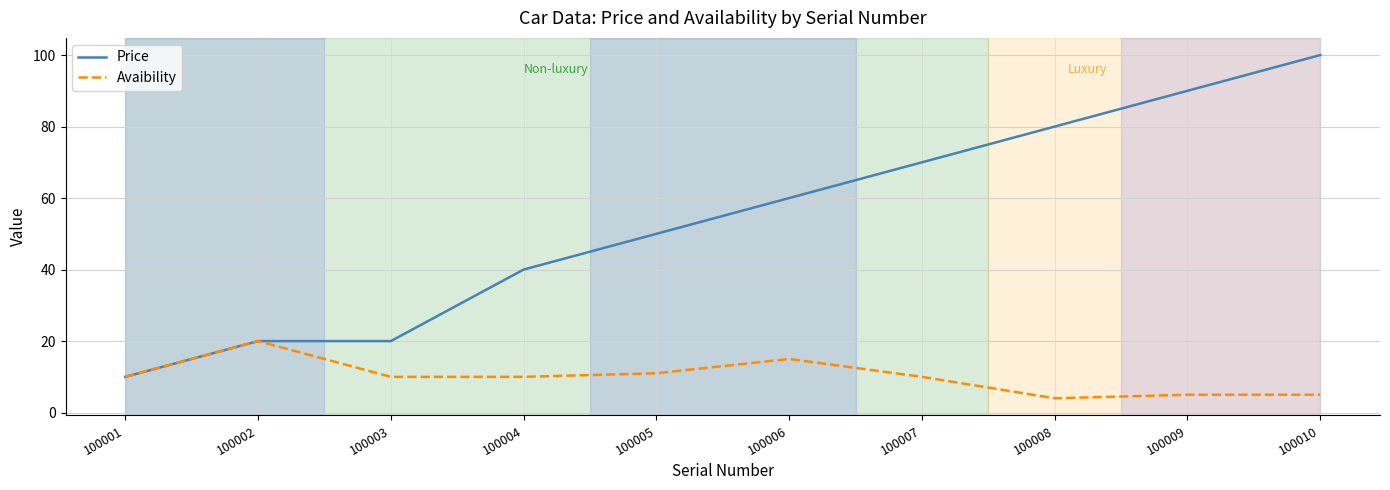

What is the total value across all series at 100006?

75